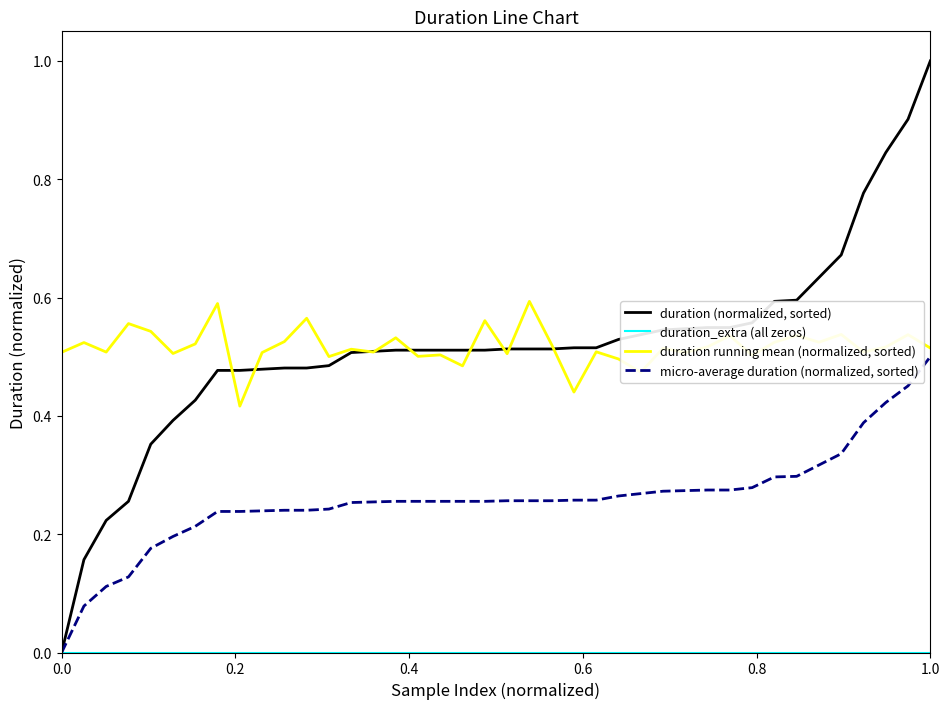

Which series has the widest spread of values?

duration (normalized, sorted)